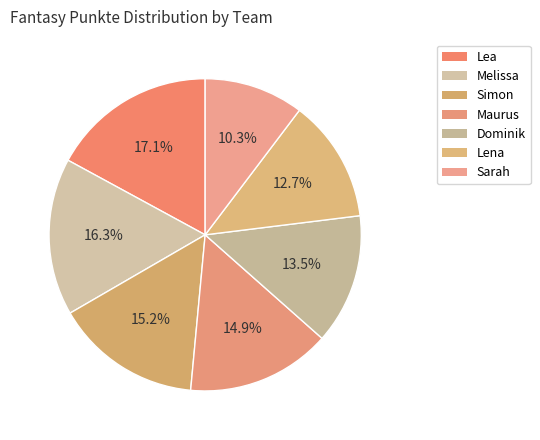

How much of the chart is everything except Simon?

84.8%